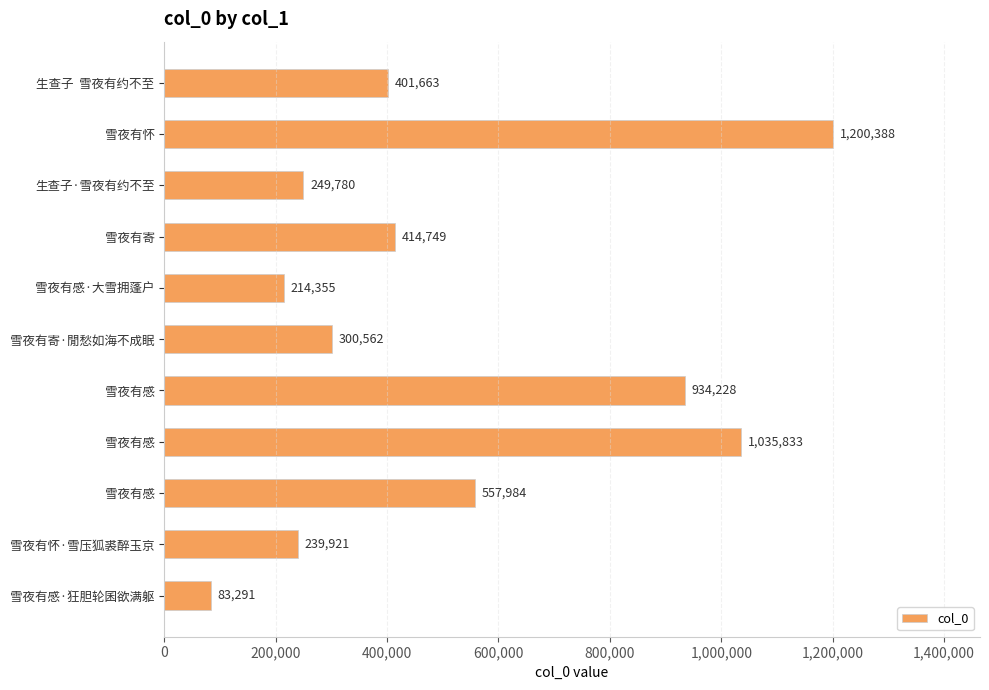

What is the greatest value displayed?

1200388